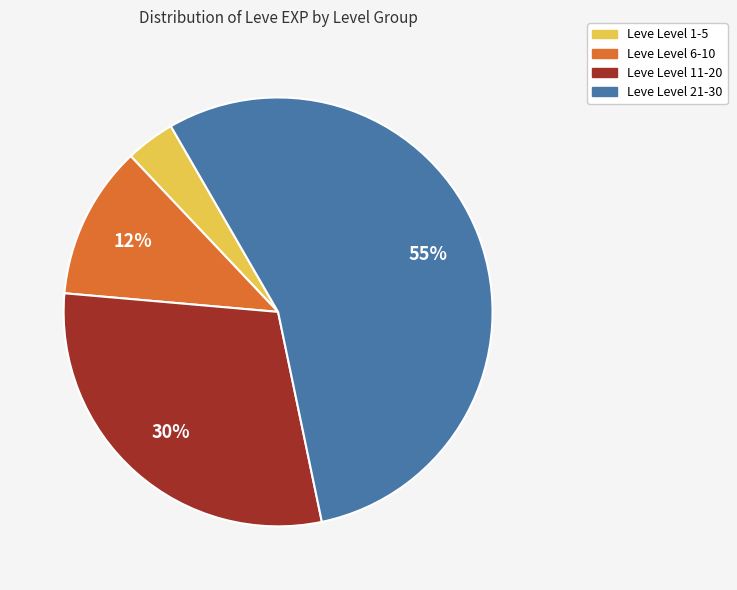

Between Leve Level 1-5 and Leve Level 21-30, which is larger?

Leve Level 21-30